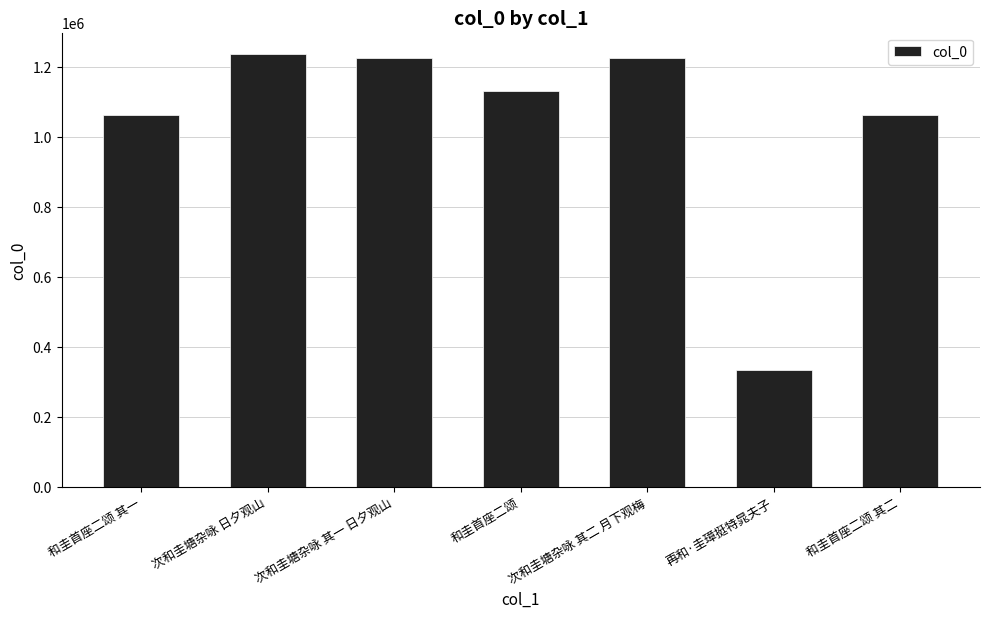

What is the sum of the values at 和圭首座二颂 and 次和圭塘杂咏 其一 日夕观山?

2353487